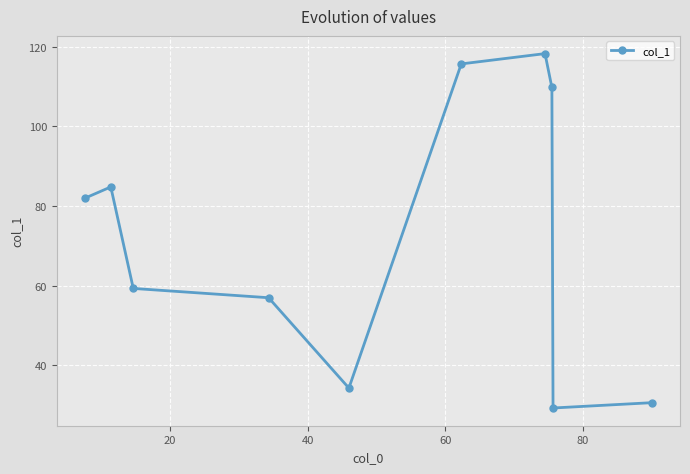

What is the value of the 6th point from the left?

115.7